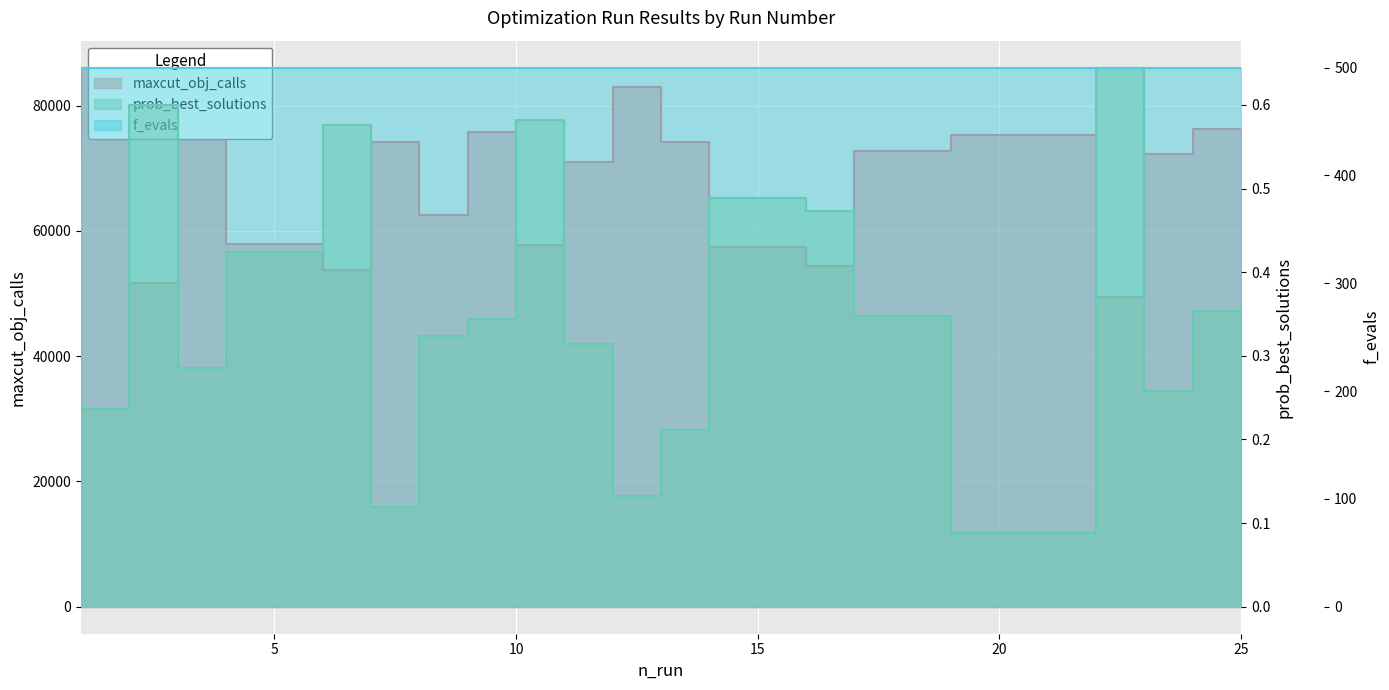

Read the maxcut_obj_calls value at 2.

86074.0